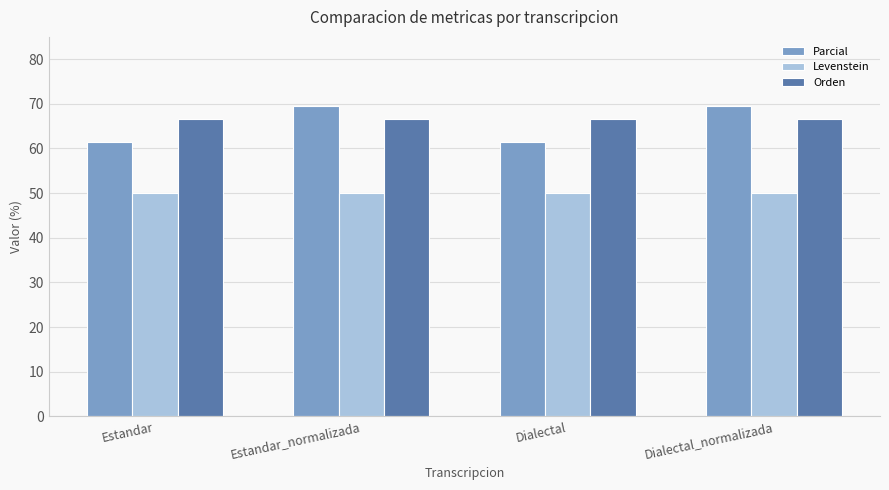

What is the total value across all series at Dialectal_normalizada?

186.2